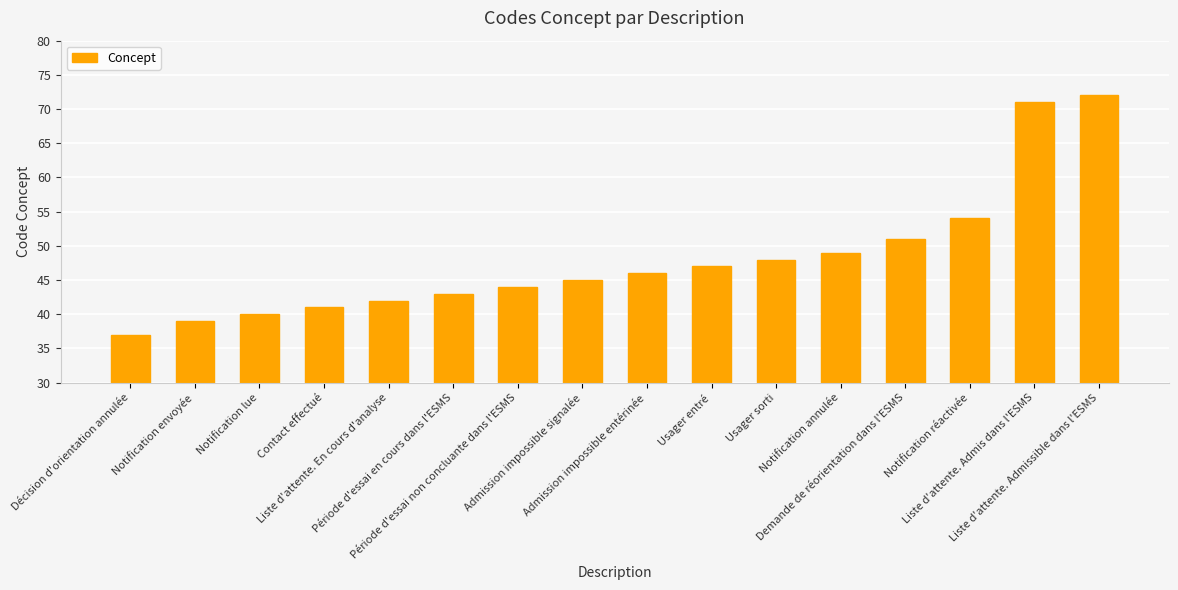

What is the sum of the values at Notification envoyée and Usager entré?

86